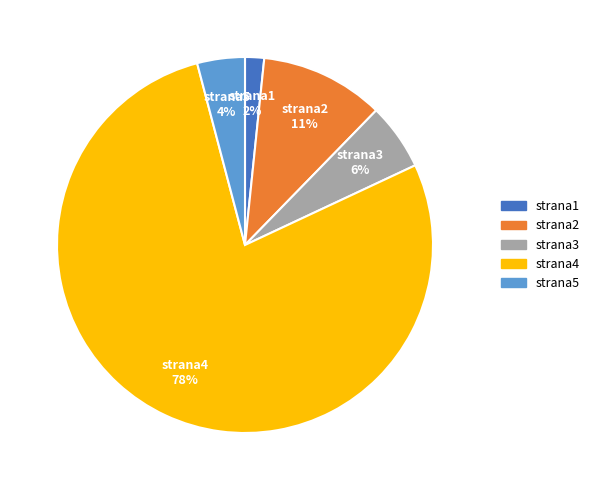

To the nearest percent, what portion does strana1 represent?

2%